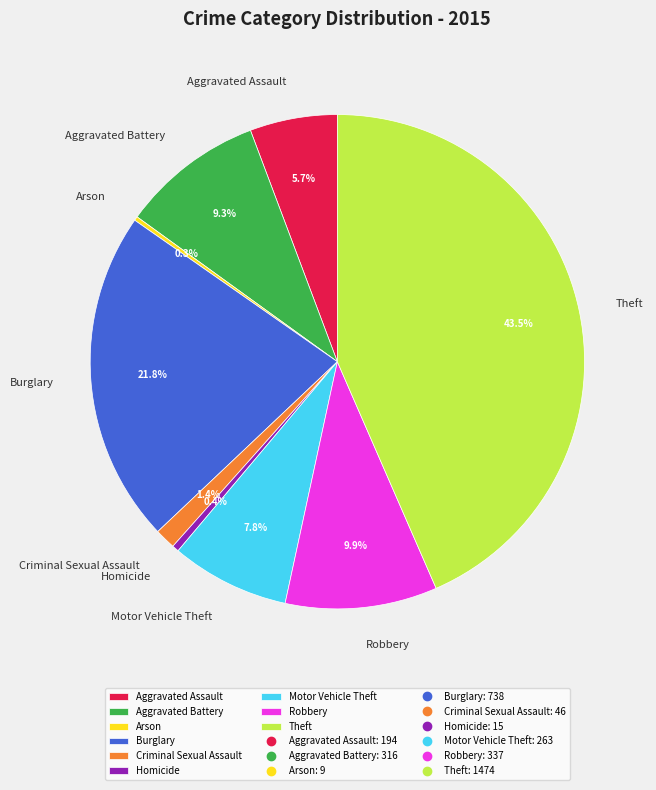

Is Theft the majority of the pie?

No